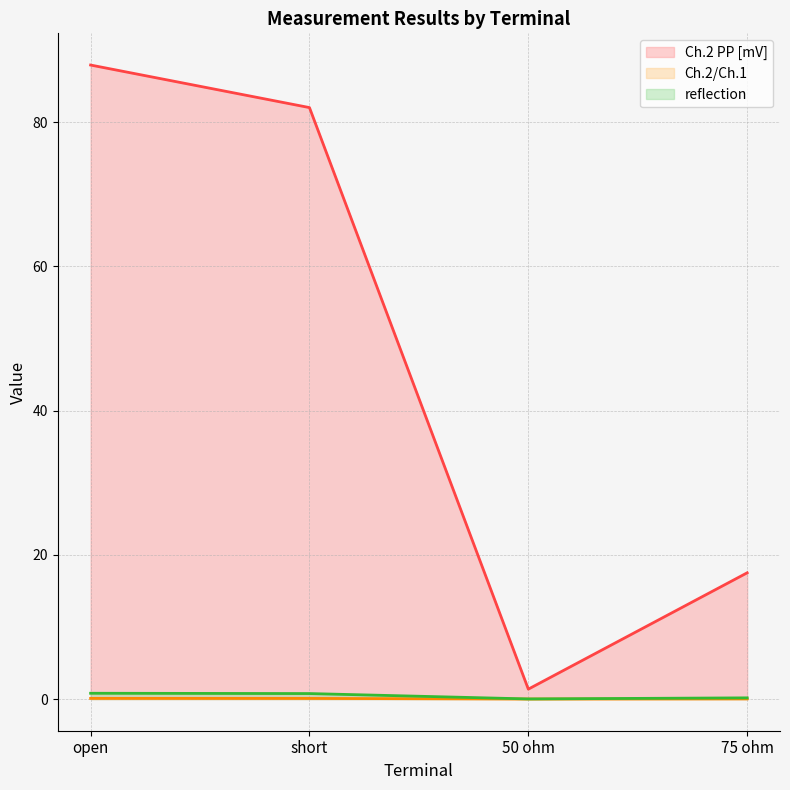

Read the Ch.2 PP [mV] (line) value at 75 ohm.

17.5